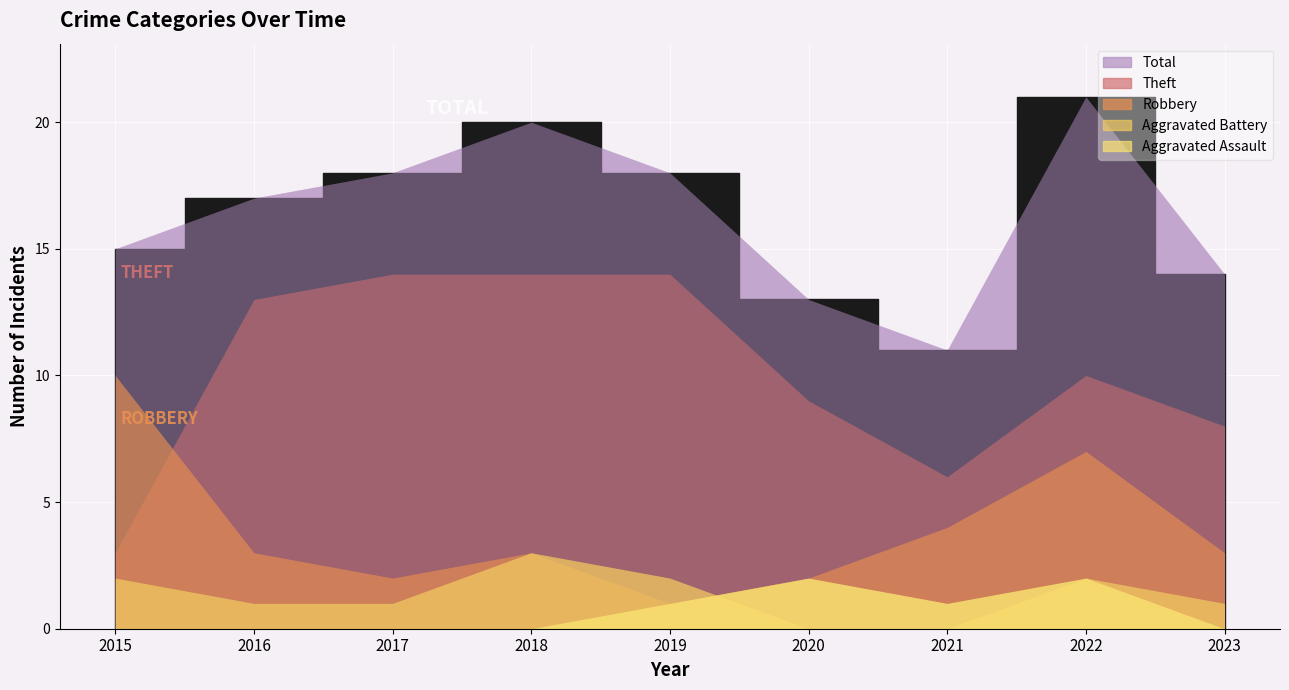

In Total, how many points are higher than both neighbors (excluding endpoints)?

2